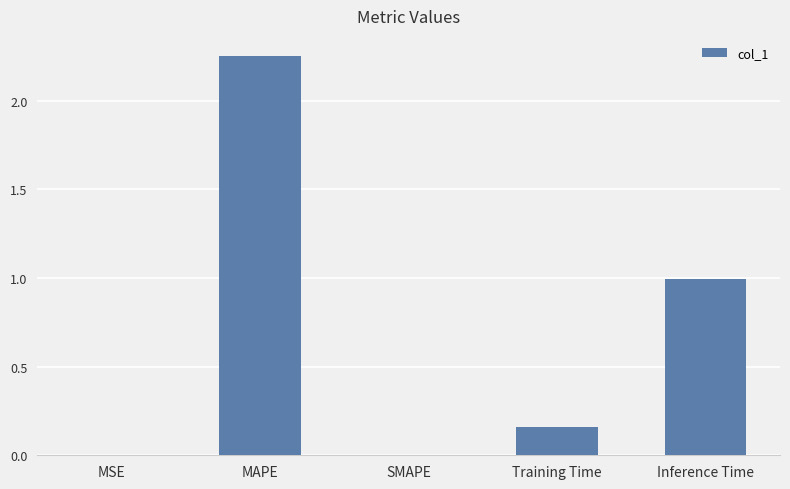

What is the change in value from MAPE to Inference Time?

-1.3